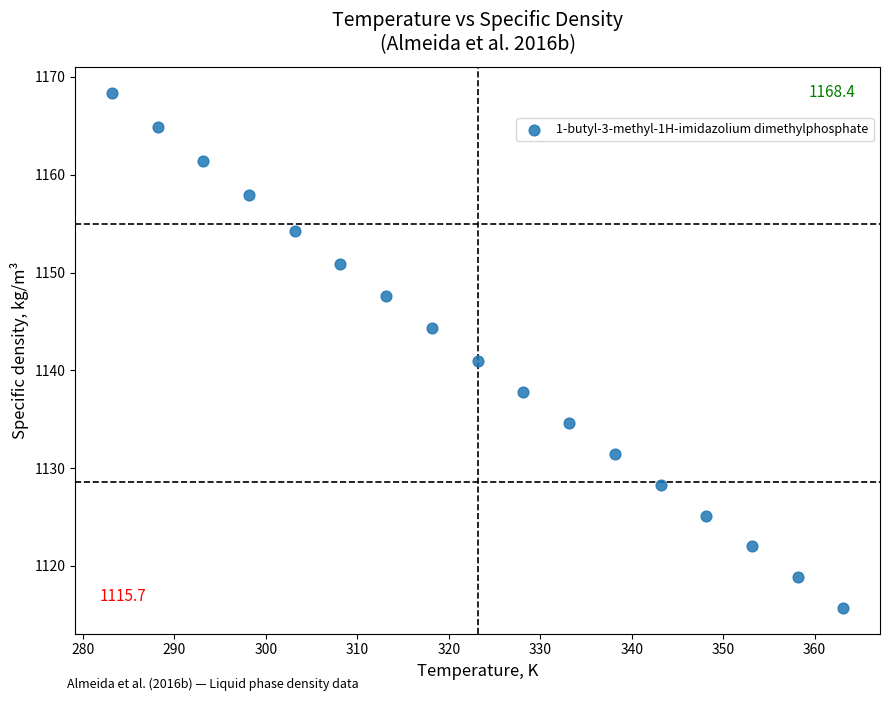

What Y value in the scatter plot is closest to 1142?

1141.0